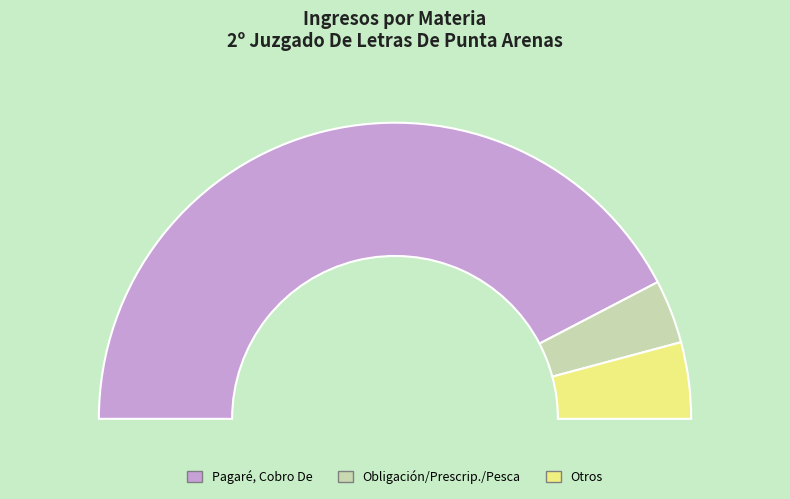

Is there a majority slice in this chart?

Yes